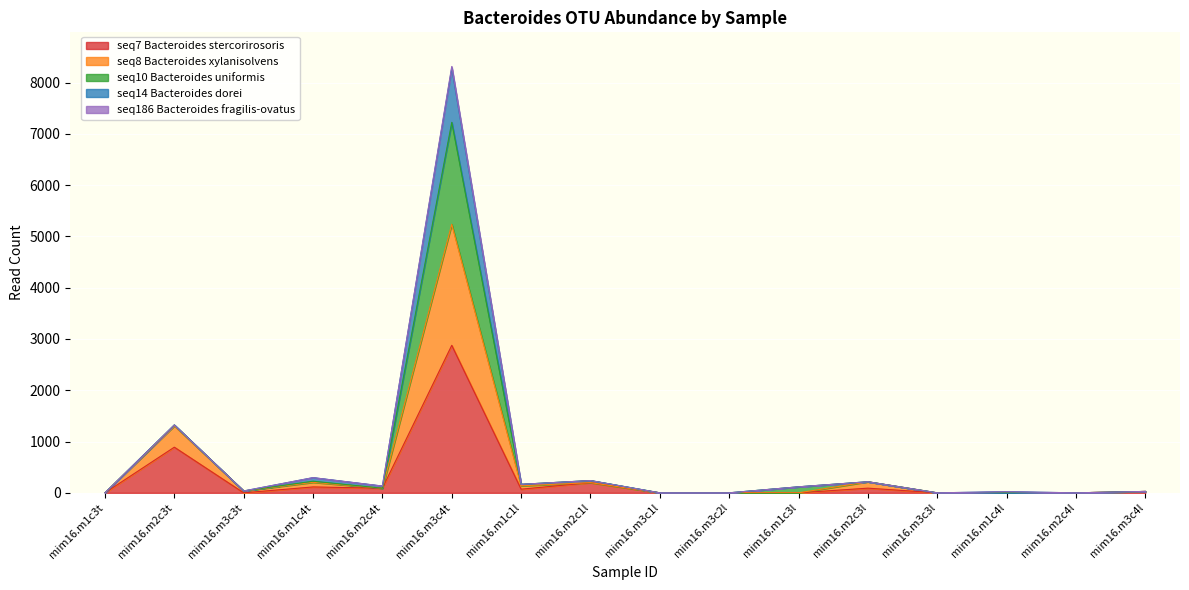

Rank the series at mim16.m1c4l from lowest to highest value.

seq7 Bacteroides stercorirosoris, seq8 Bacteroides xylanisolvens, seq10 Bacteroides uniformis, seq14 Bacteroides dorei